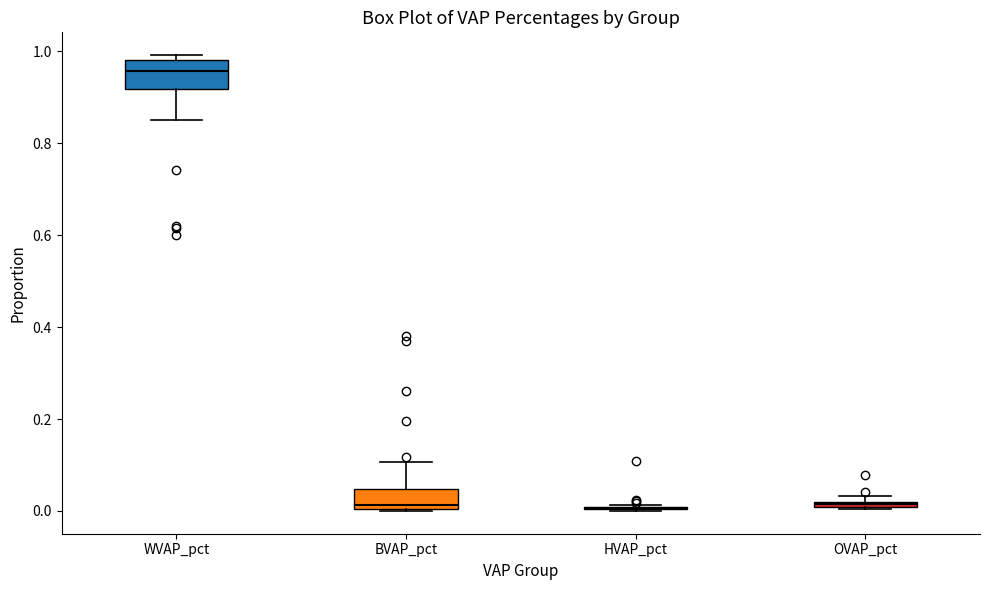

Which box is the tallest, from its lower edge to its upper edge?

WVAP_pct